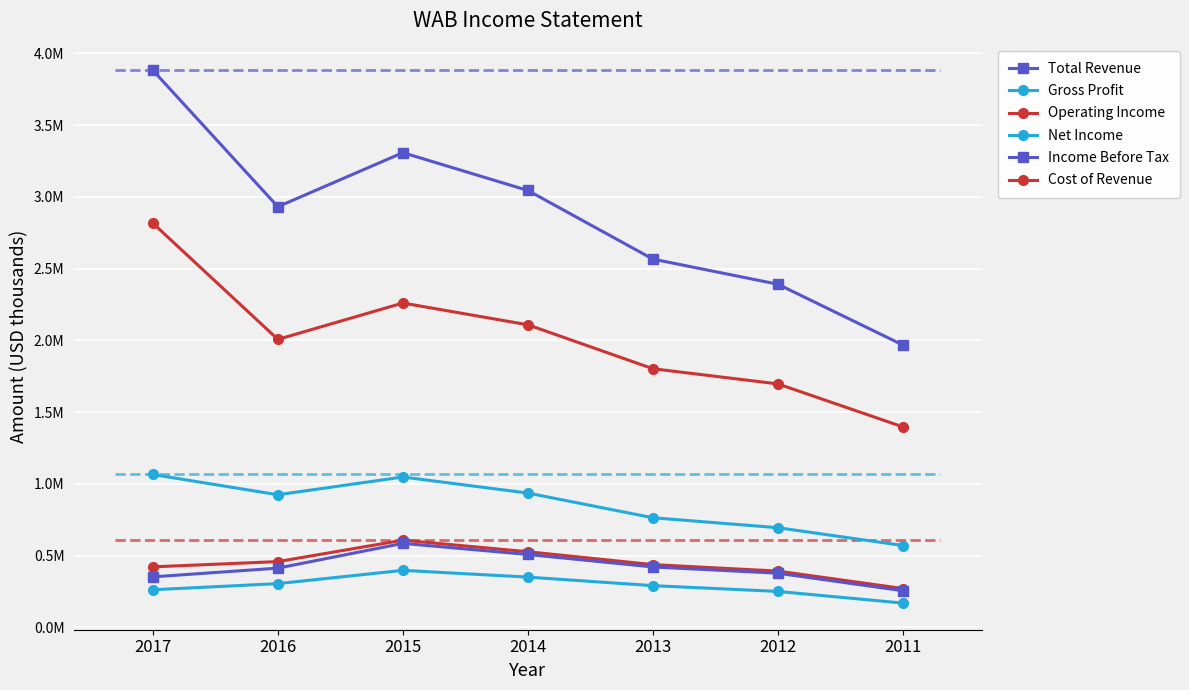

True or false: Gross Profit has more than 1 points higher than both neighbors.

False